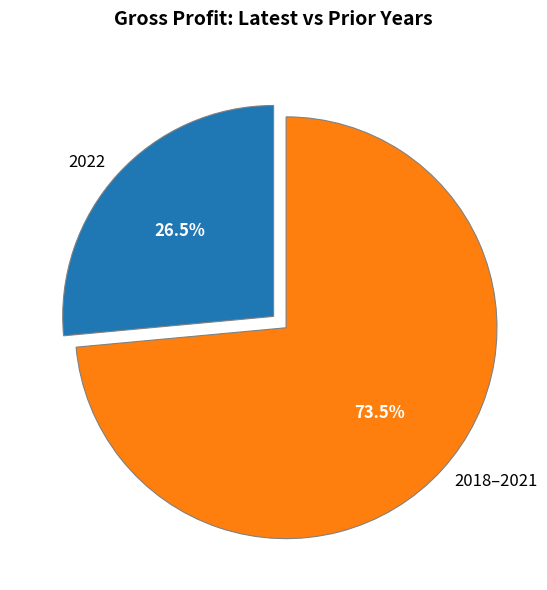

Between 2018–2021 and 2022, which is larger?

2018–2021